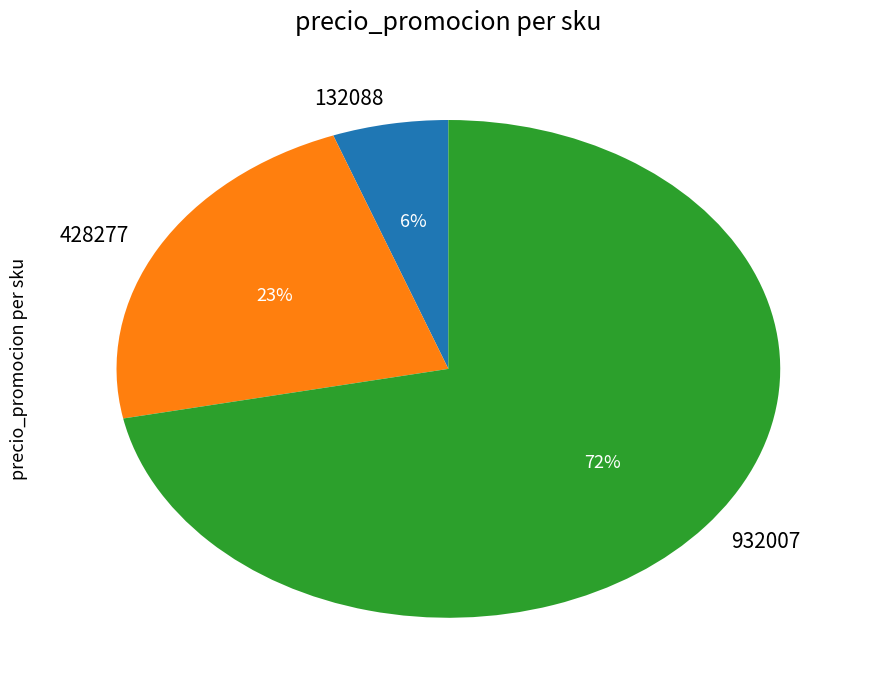

Which has a higher value, 428277 or 932007?

932007